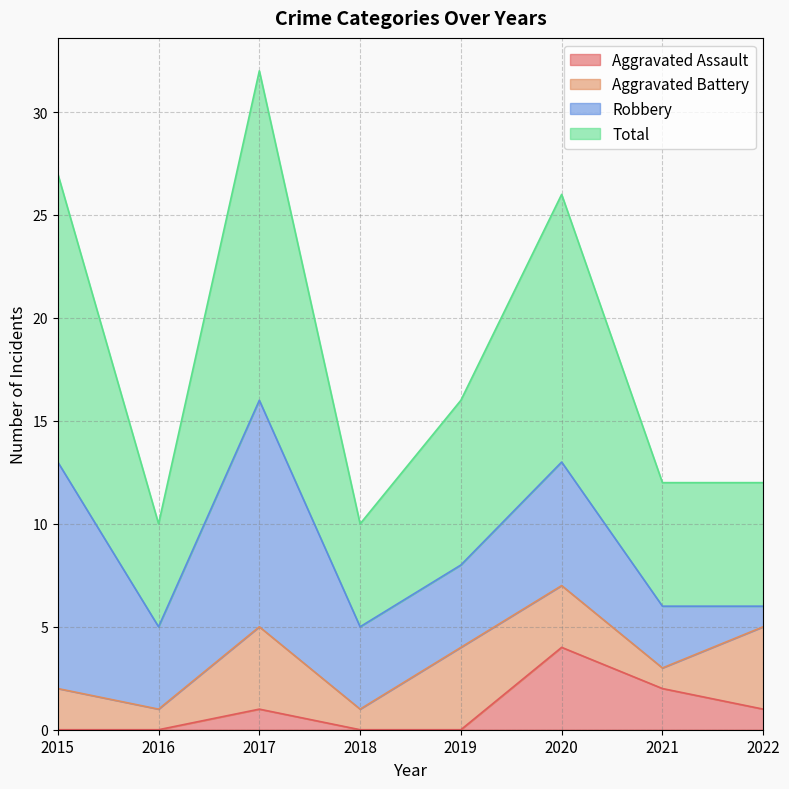

True or false: Aggravated Assault and Total cross at least once.

False